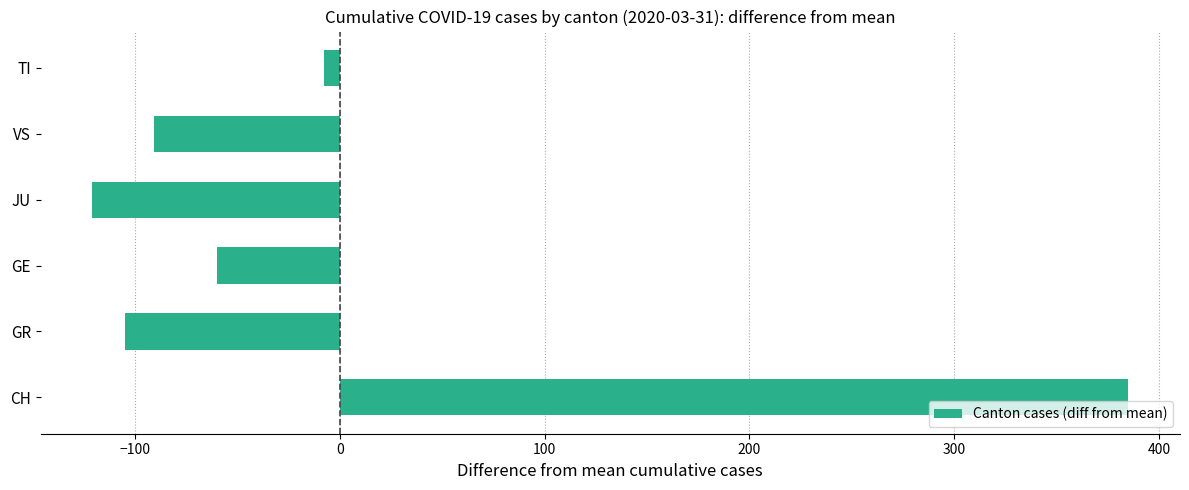

Which category has the lowest value across all series?

JU